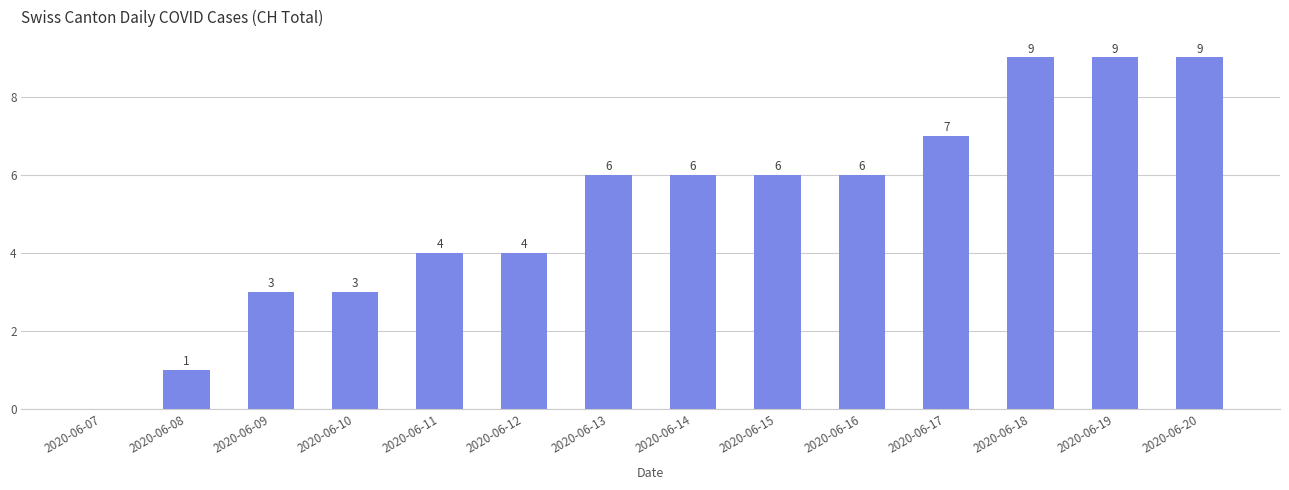

What is the difference between the values at 2020-06-11 and 2020-06-13?

2